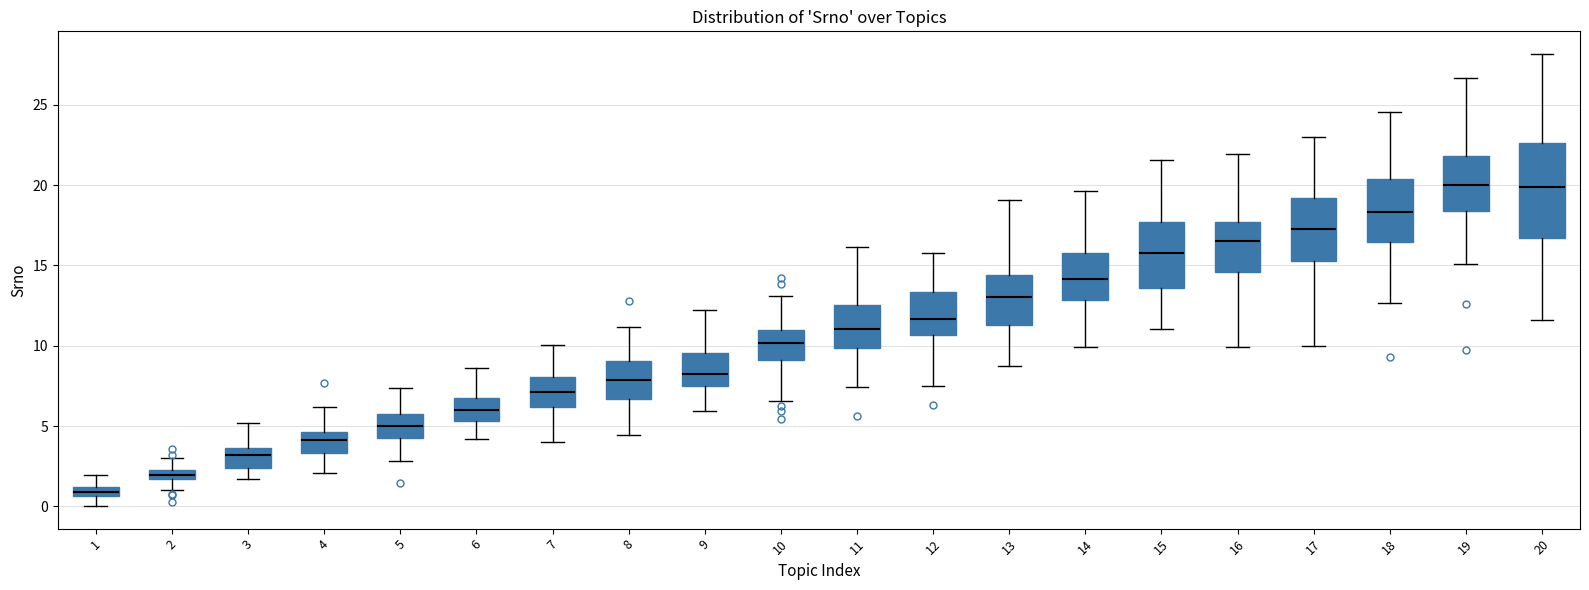

Where does the lower whisker of the box at x = 5 end on the y-axis? The values are not printed on the chart, so give them approximately, as read against the axis.

3.0